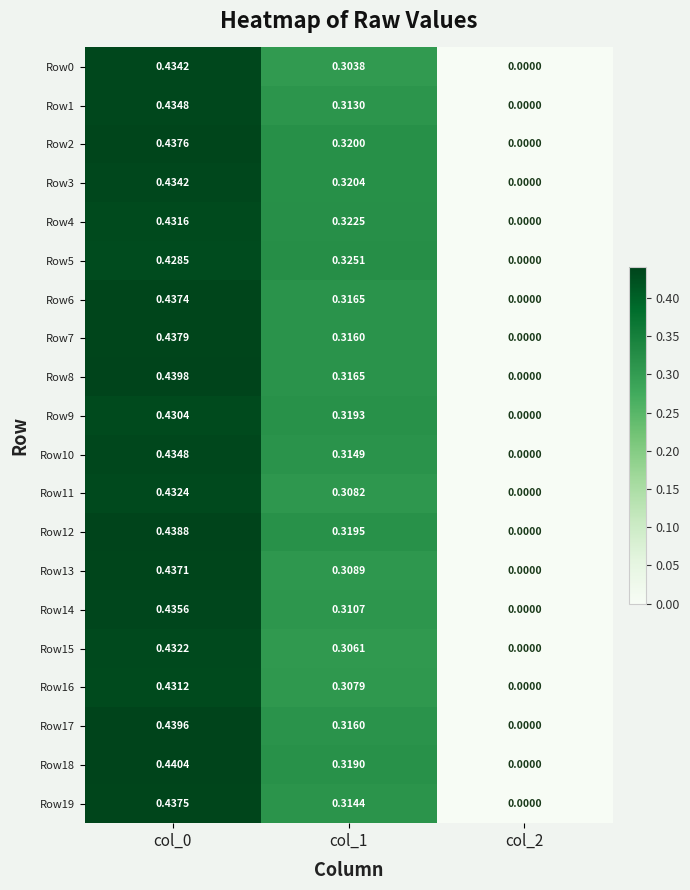

How many data points does each series have?

3